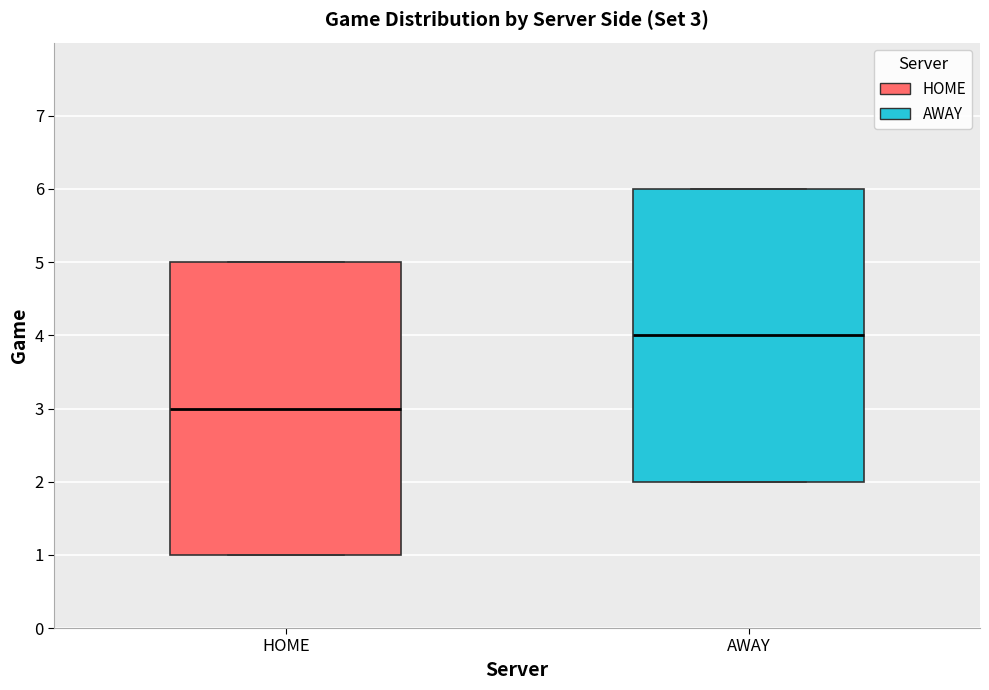

Which box's median line is the lowest?

HOME